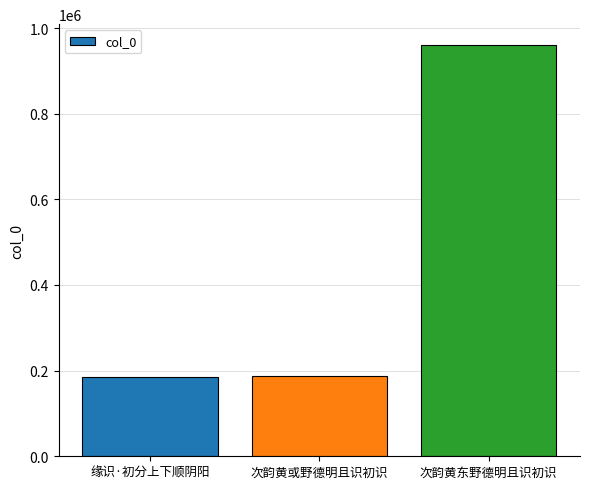

What is the average value?

444703